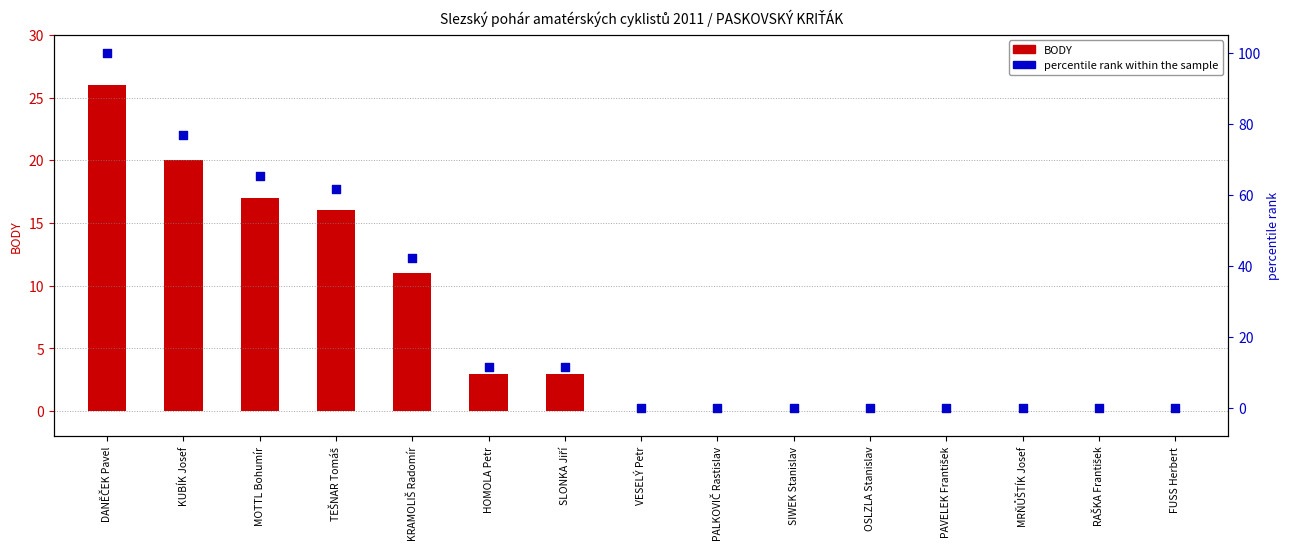

At which category is the sum across all series the highest?

DANĚČEK Pavel